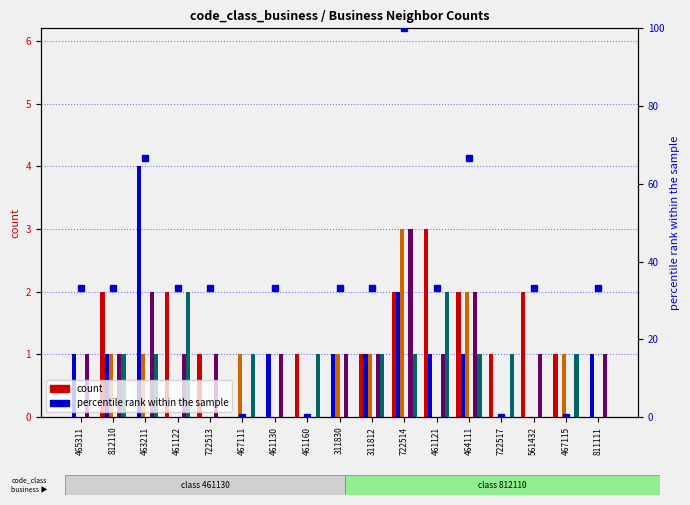

Does the chart contain any negative values?

No